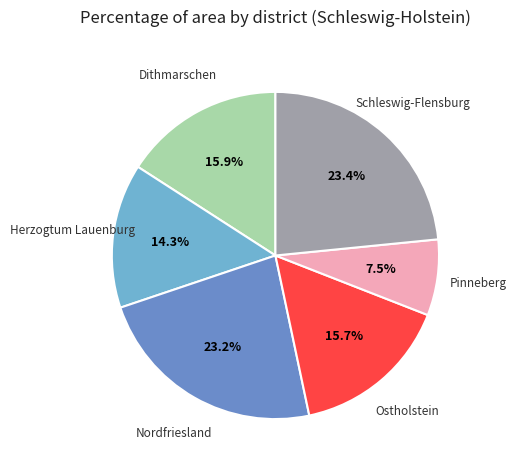

Is there any slice that represents more than half of the pie?

No